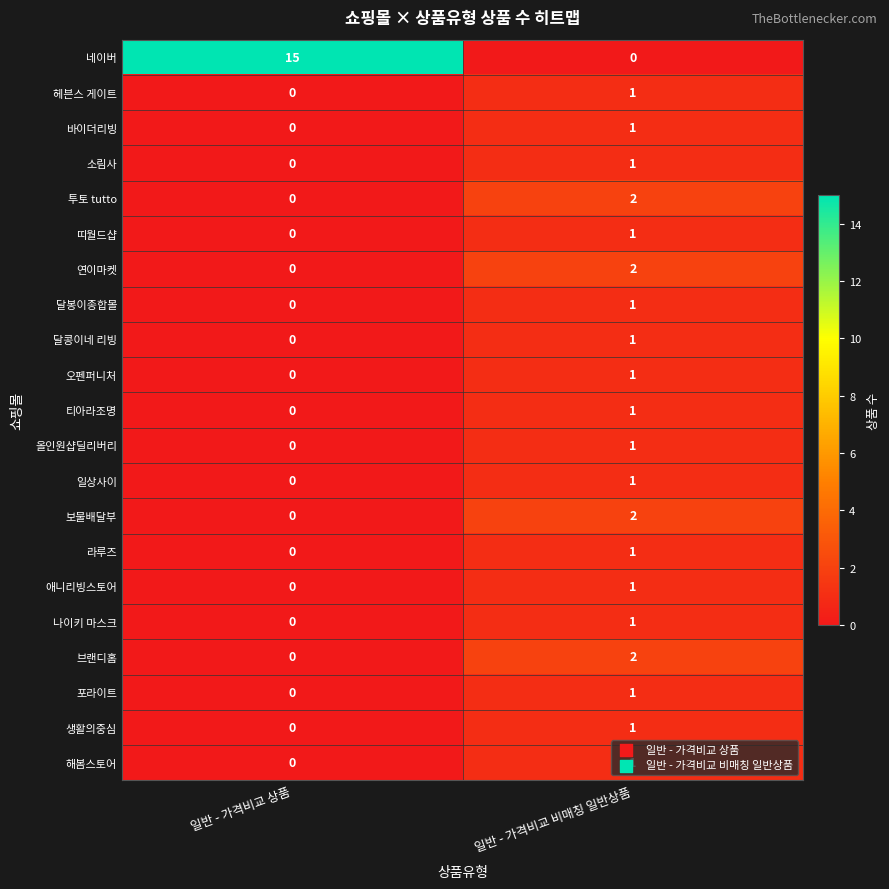

The 라루즈 series shows 1 at 일반 - 가격비교 상품. True or false?

False